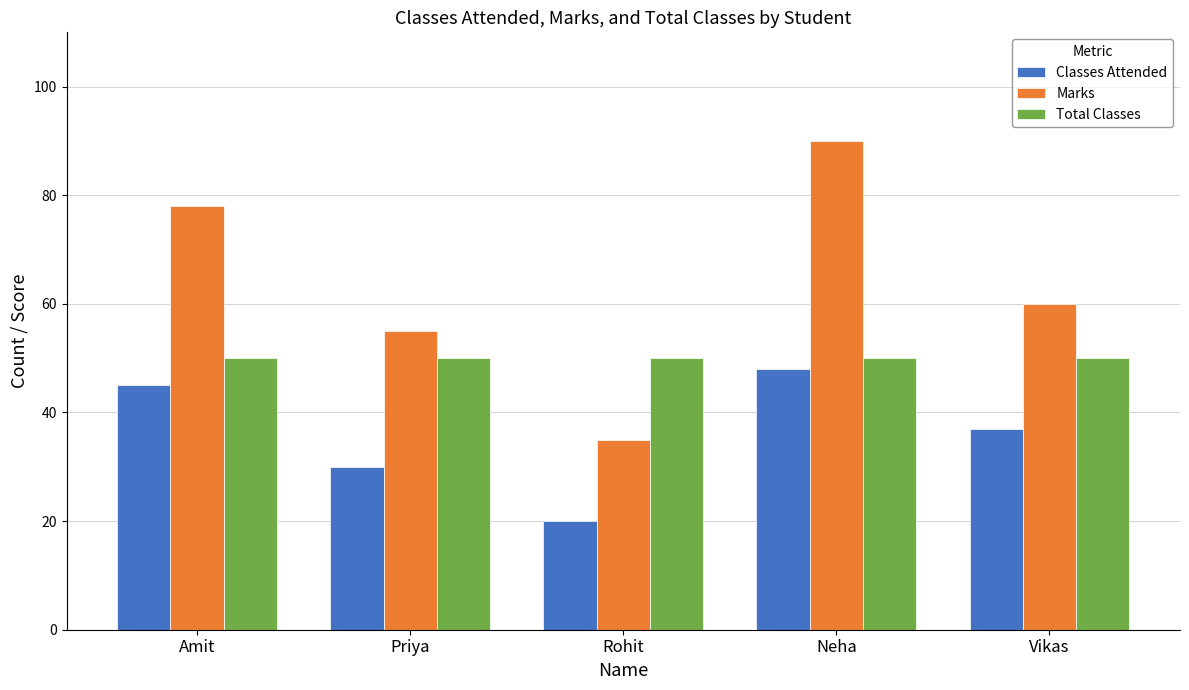

What is the minimum value shown in the chart?

20